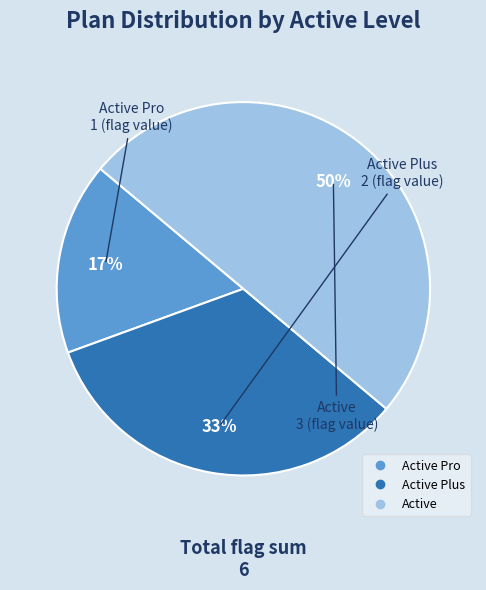

To the nearest percent, what is the average slice percentage?

33%